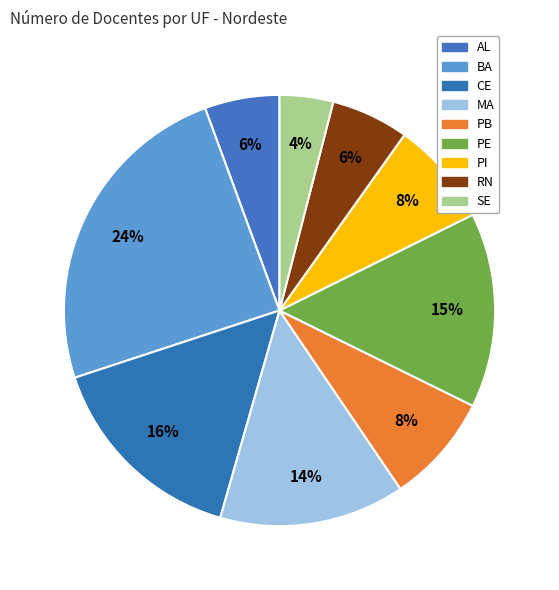

How many slices are in this pie chart?

9